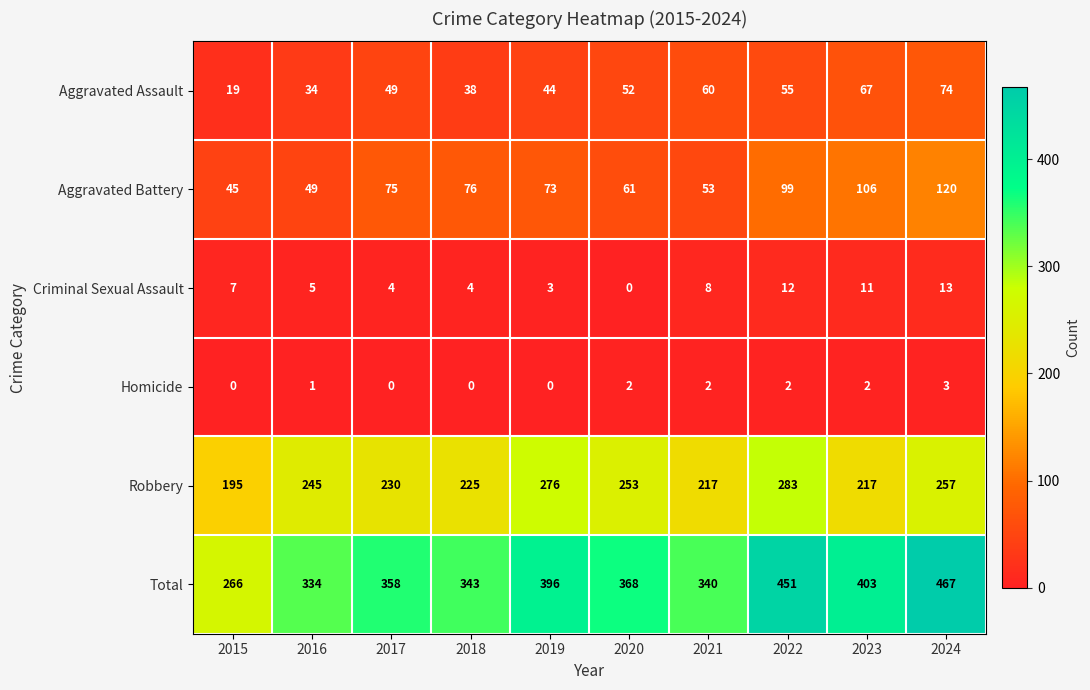

What is the difference between the maximum and minimum values in the Criminal Sexual Assault series?

13